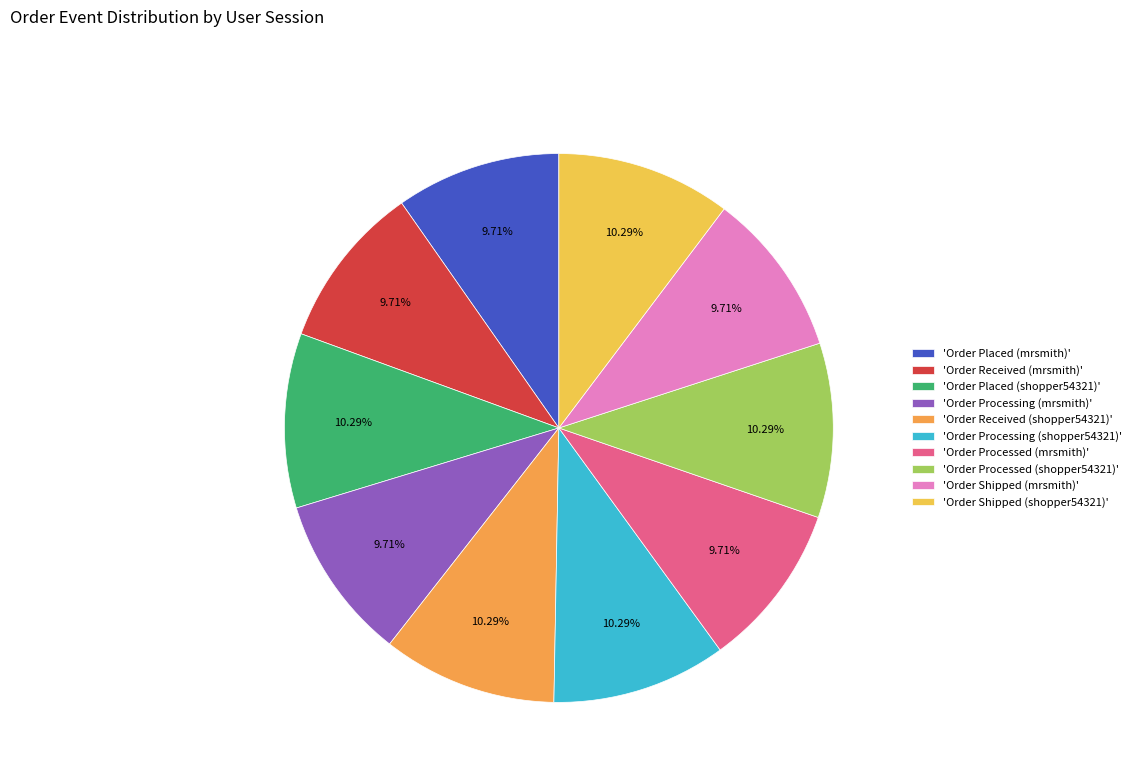

Which has a higher value, 'Order Placed (mrsmith)' or 'Order Processing (shopper54321)'?

'Order Processing (shopper54321)'